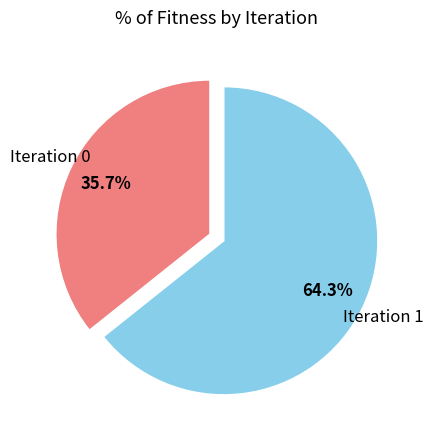

The Iteration 0 slice represents 36% of the pie. True or false?

True